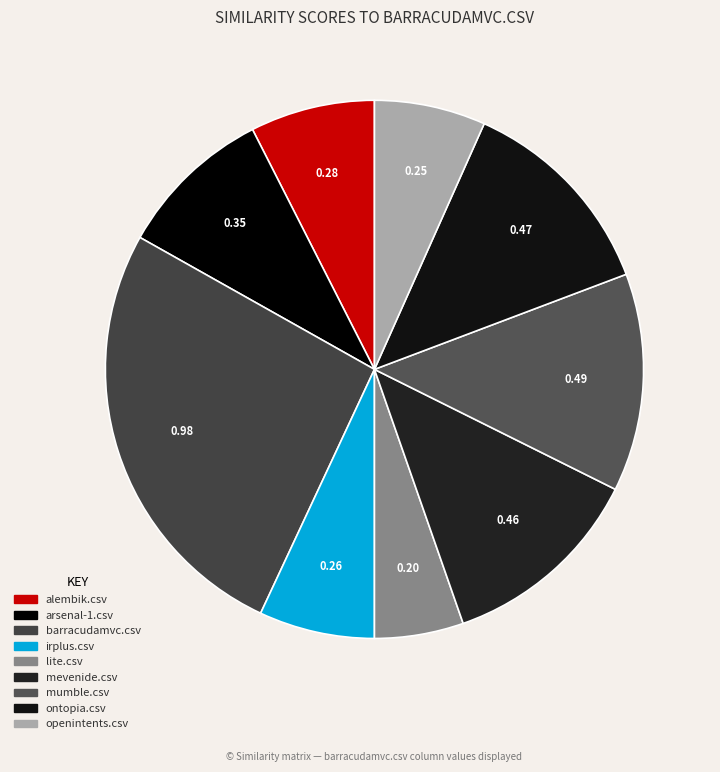

Is it true that ontopia.csv is 1% of the pie?

False